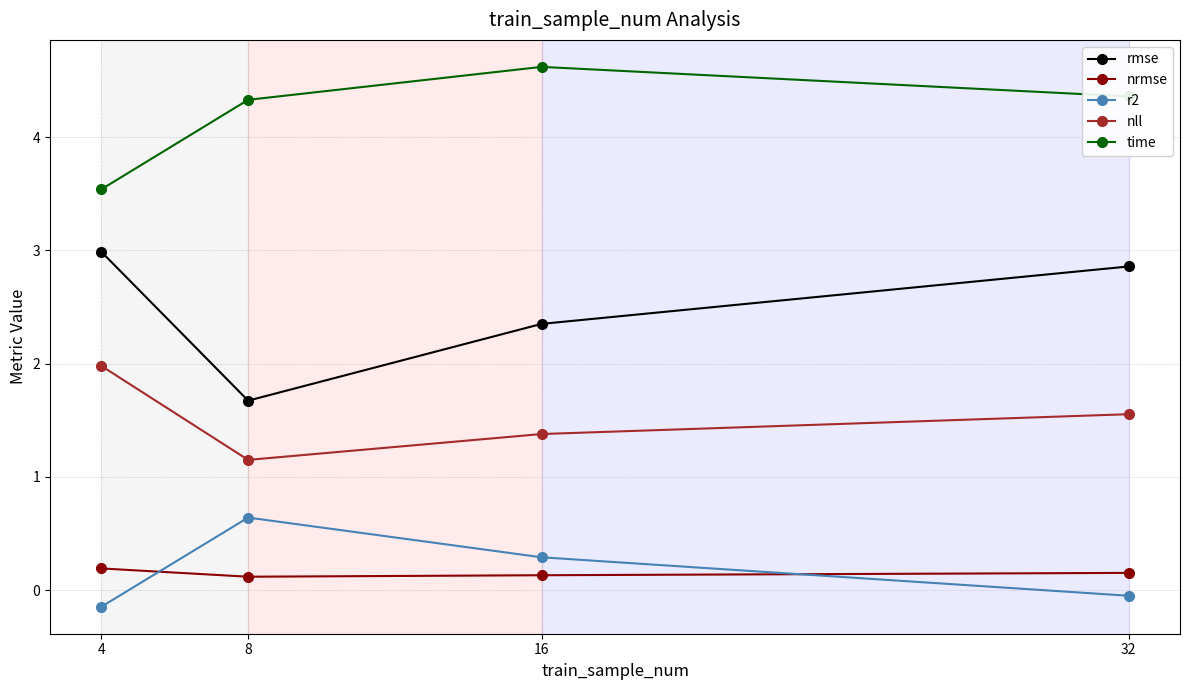

Which series has the largest range (max minus min)?

rmse